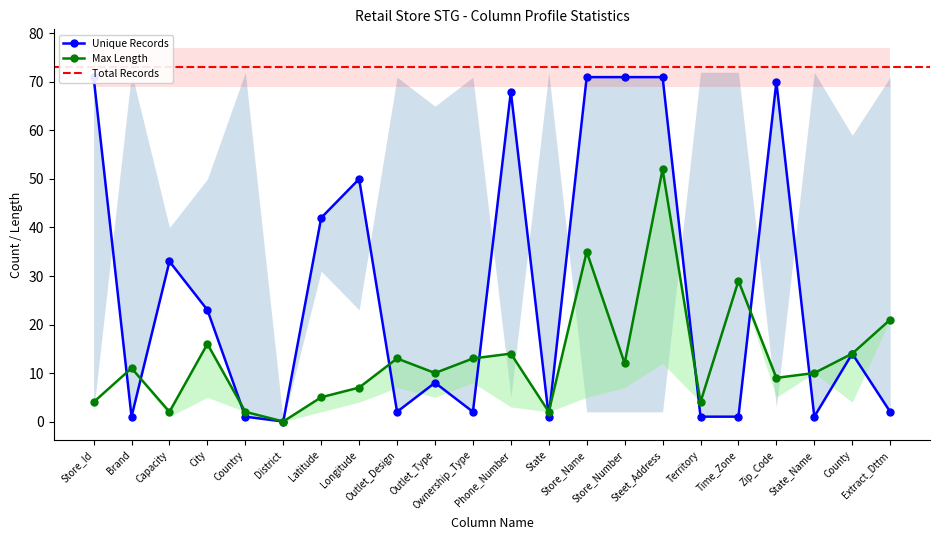

What is the label of the 3rd point from the left?

Capacity